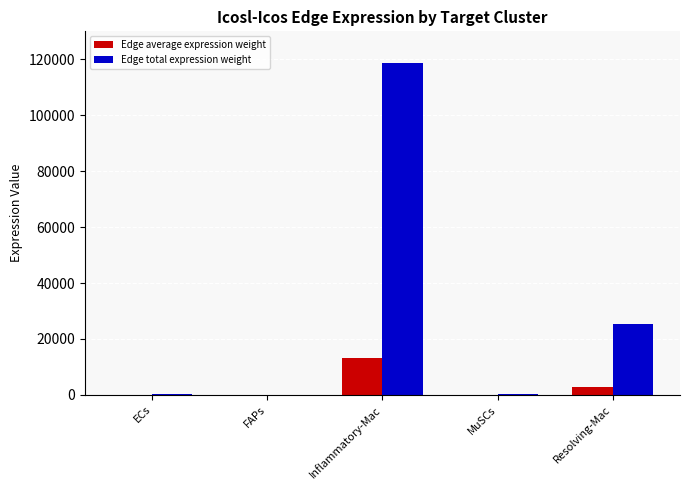

What is the total value across all series at Resolving-Mac?

27993.6